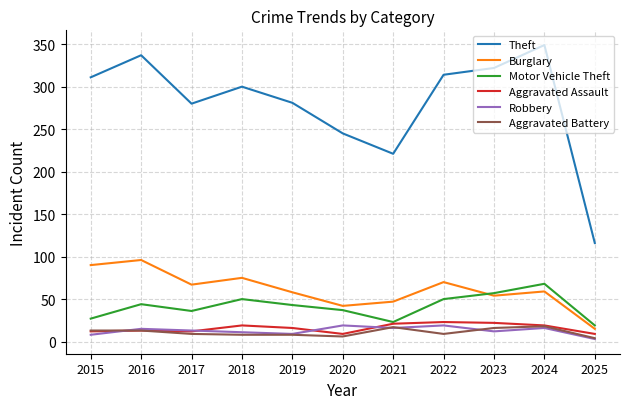

Which series has the widest spread of values?

Theft